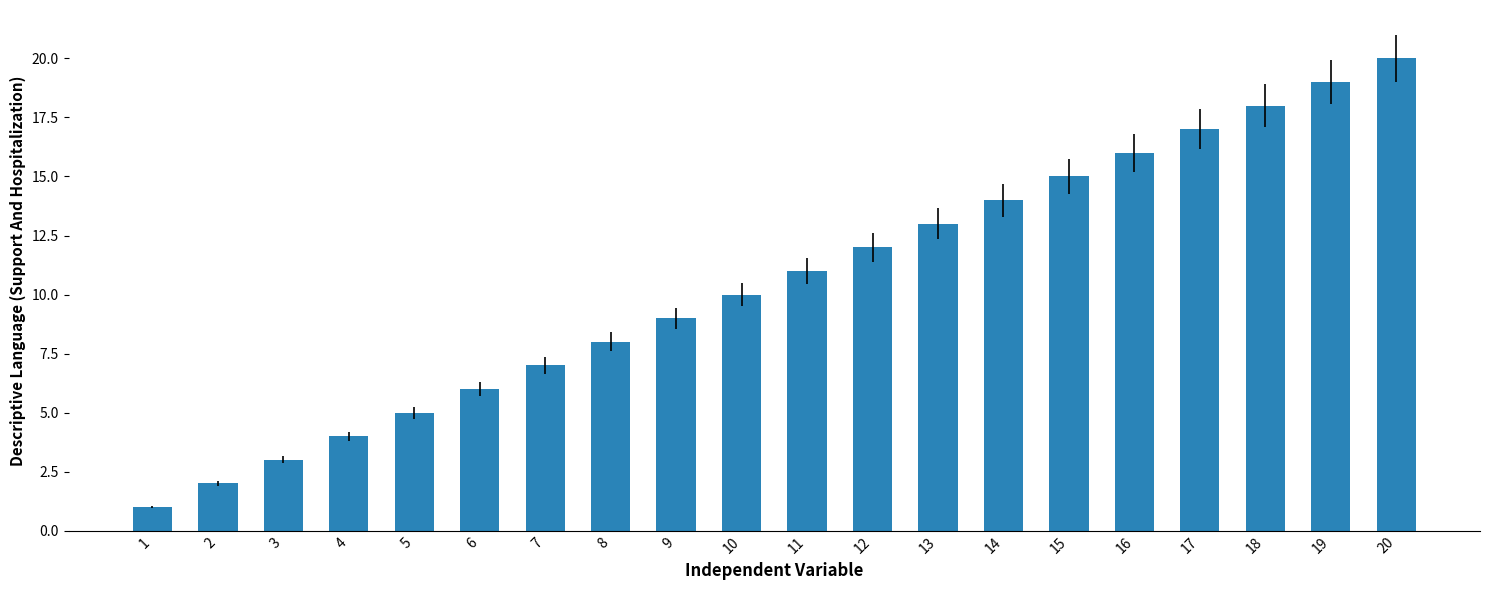

What is the difference between the values at 18 and 7?

11